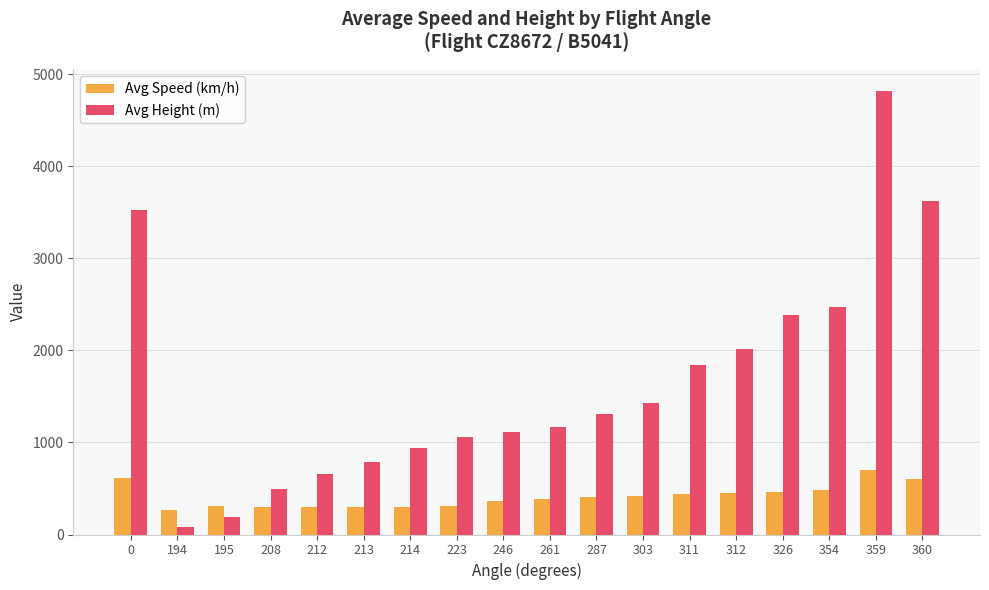

What is the value of the Avg Speed (km/h) bar at the 15th from the left?

457.4